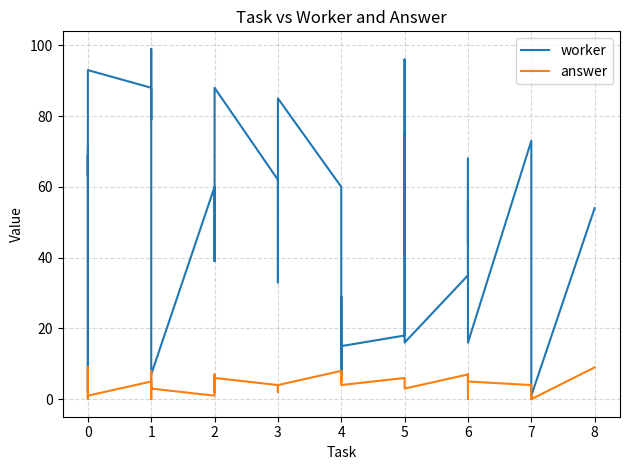

How many distinct data groups are displayed?

2